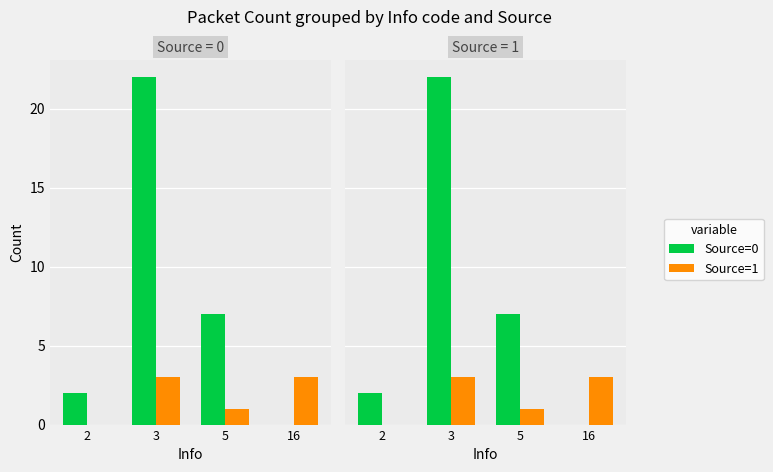

Which series has the largest total across all categories?

Source=0